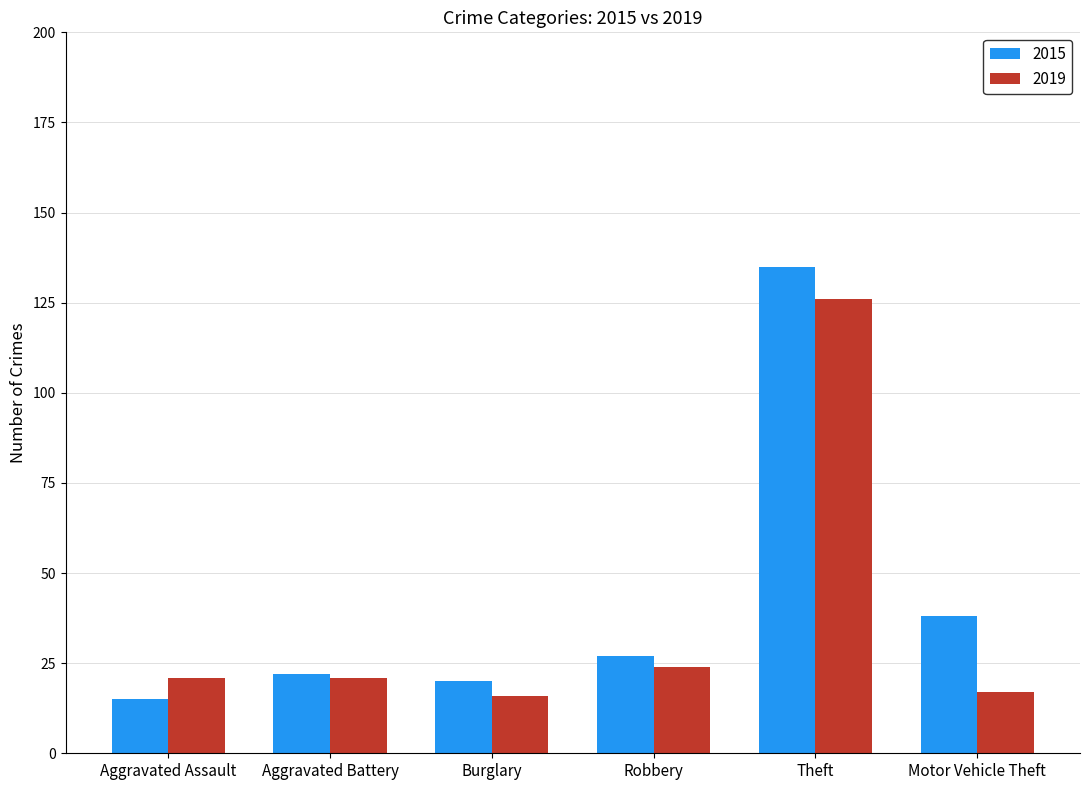

How many distinct data groups are displayed?

2